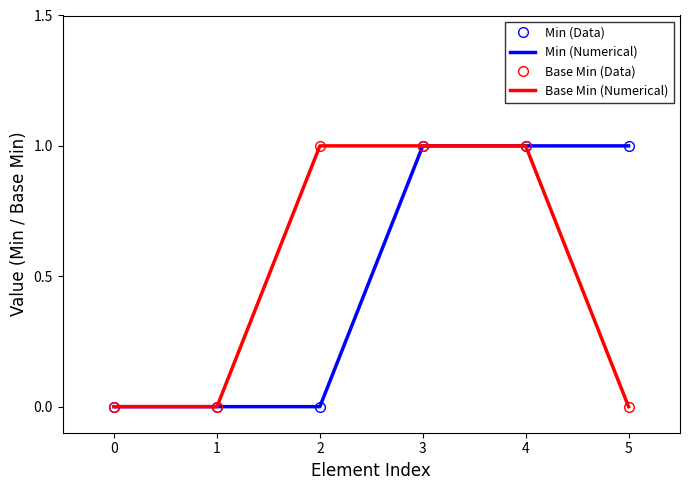

How many data points in Base Min (Numerical) are less than 1?

3